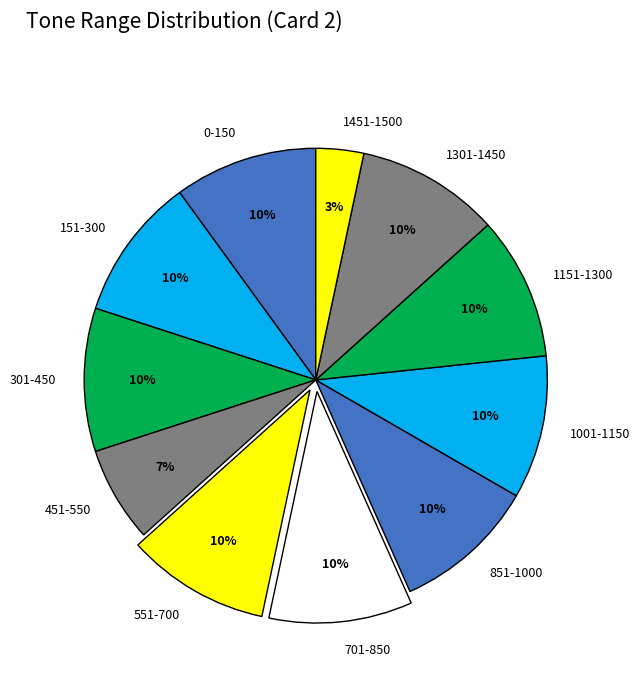

Approximately how many times larger is the value at 301-450 compared to 551-700?

1.0